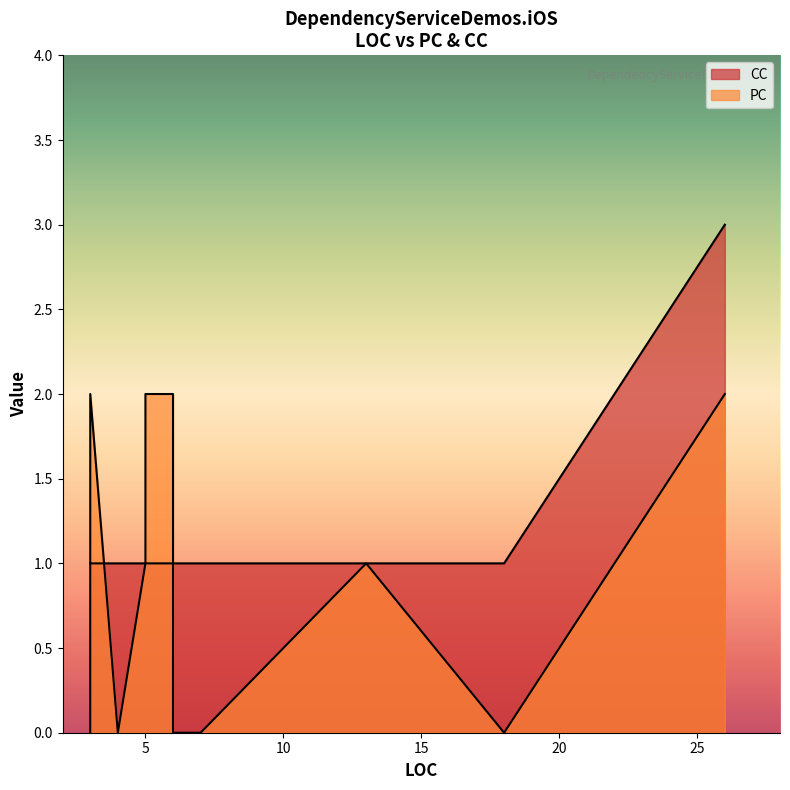

True or false: CC has more than 2 interior local peaks.

False